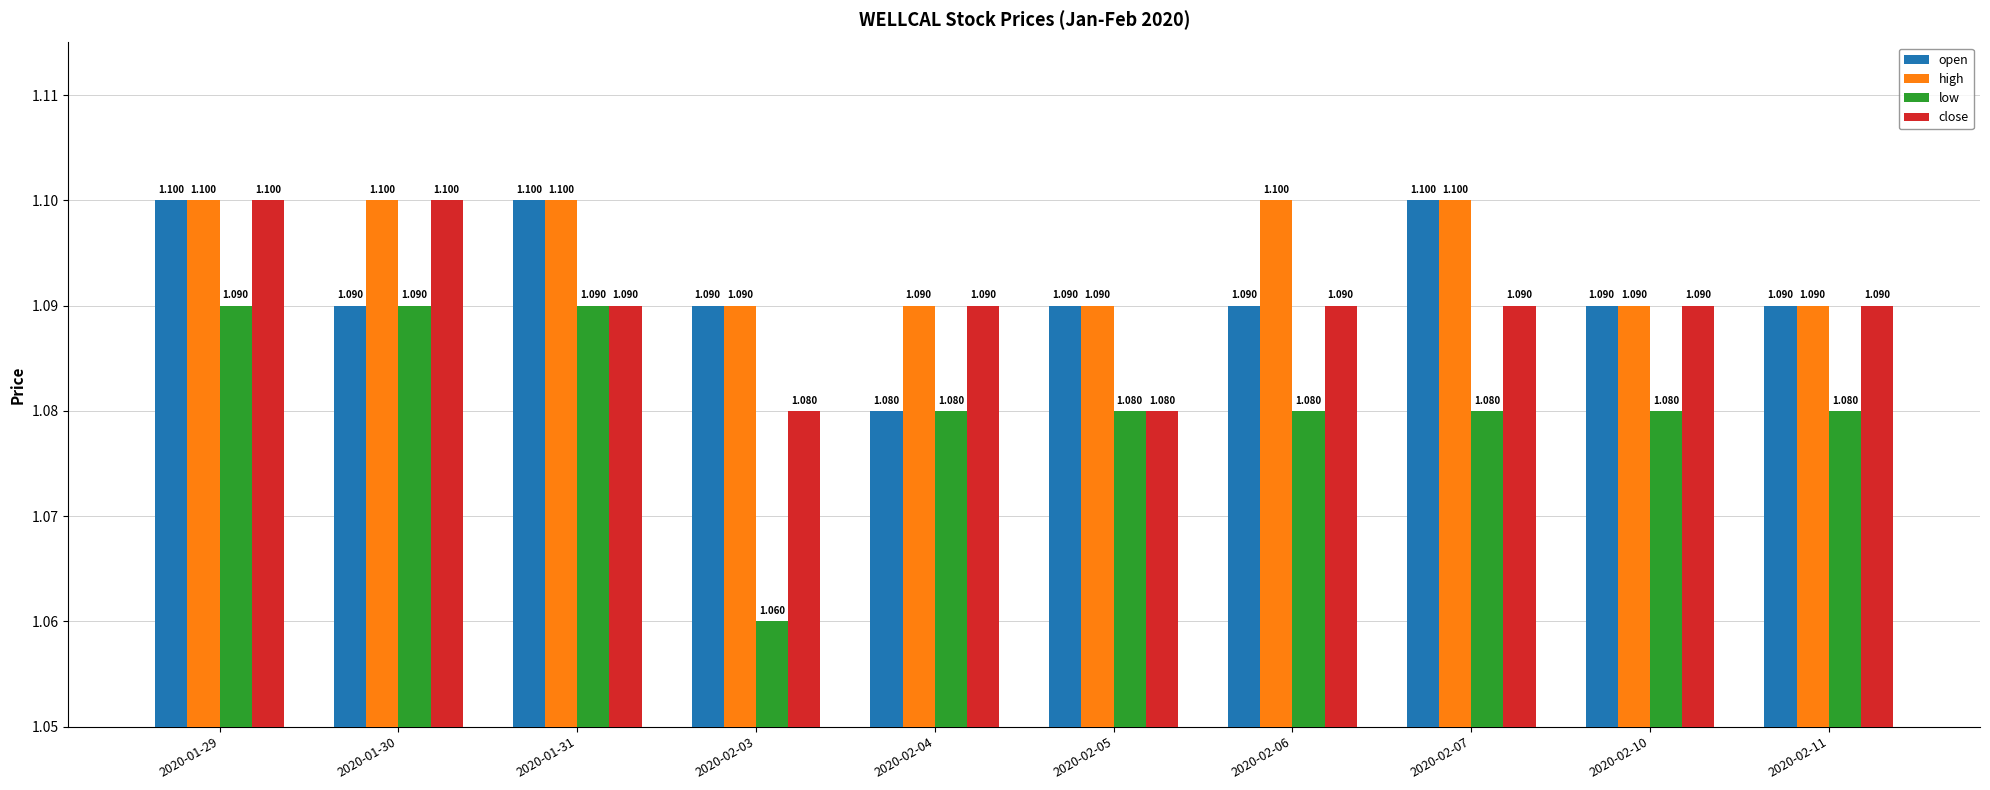

Reading left to right, list all the values displayed in this chart.

open: 1.1	1.1	1.1	1.1	1.1	1.1	1.1	1.1	1.1	1.1
high: 1.1	1.1	1.1	1.1	1.1	1.1	1.1	1.1	1.1	1.1
low: 1.1	1.1	1.1	1.1	1.1	1.1	1.1	1.1	1.1	1.1
close: 1.1	1.1	1.1	1.1	1.1	1.1	1.1	1.1	1.1	1.1